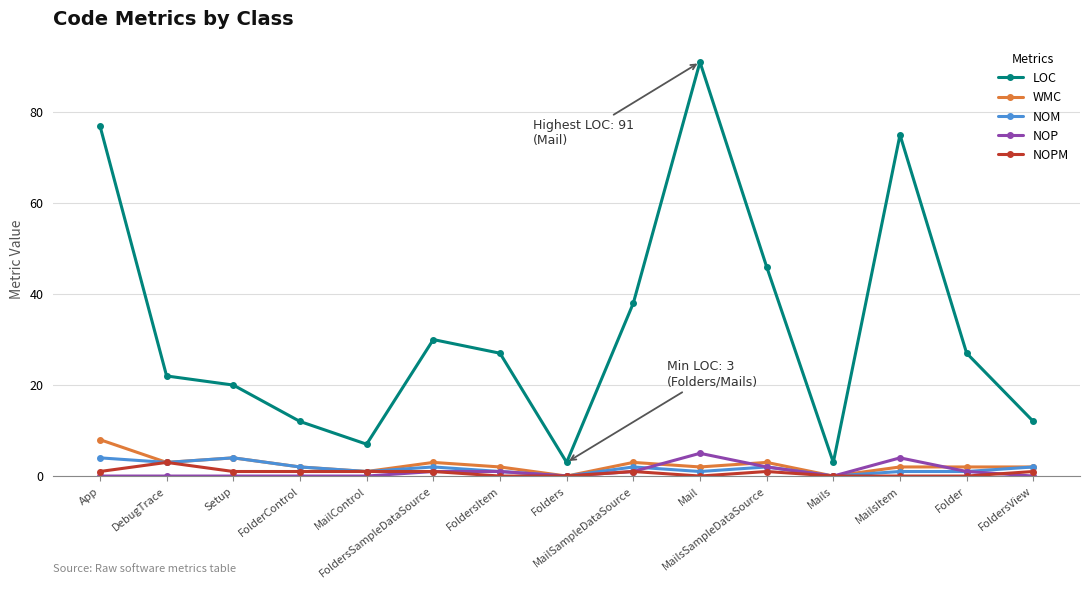

True or false: NOPM has a value of 1 at MailControl.

True